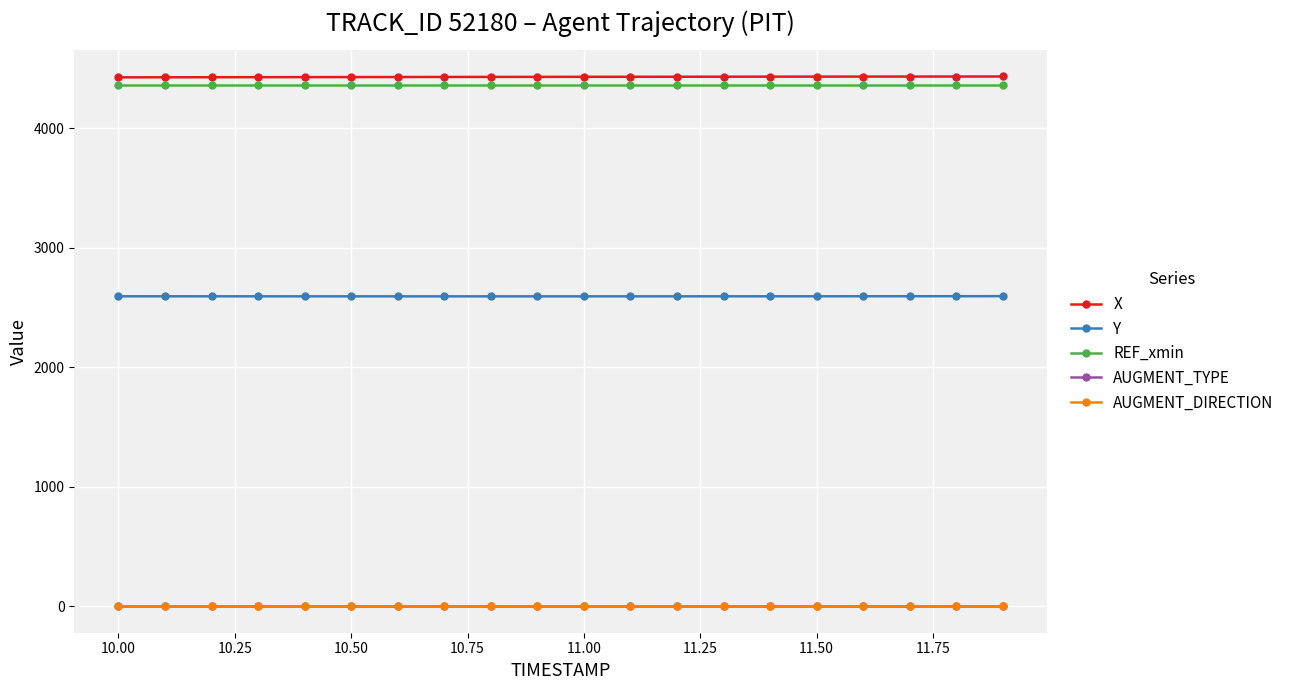

What is the maximum value shown in the chart?

4430.9